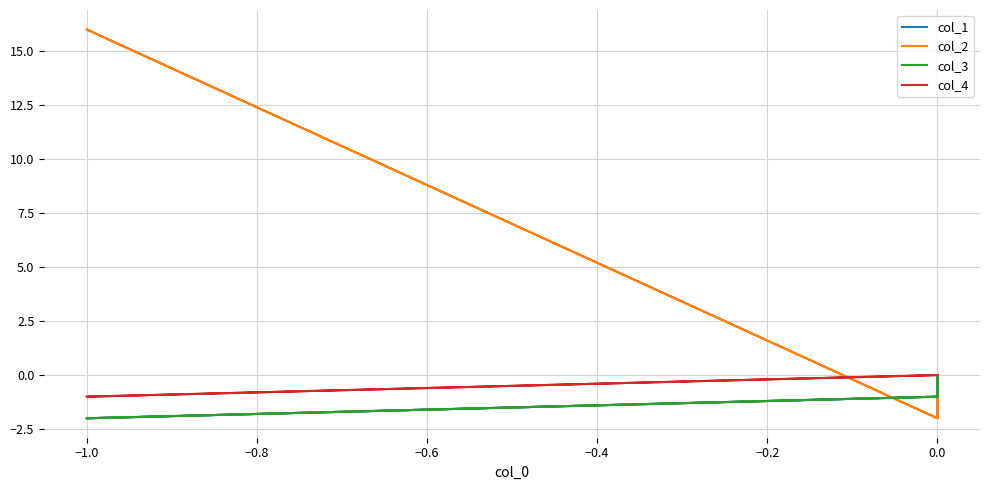

True or false: col_2 has a value of 0 at 0.0.

False